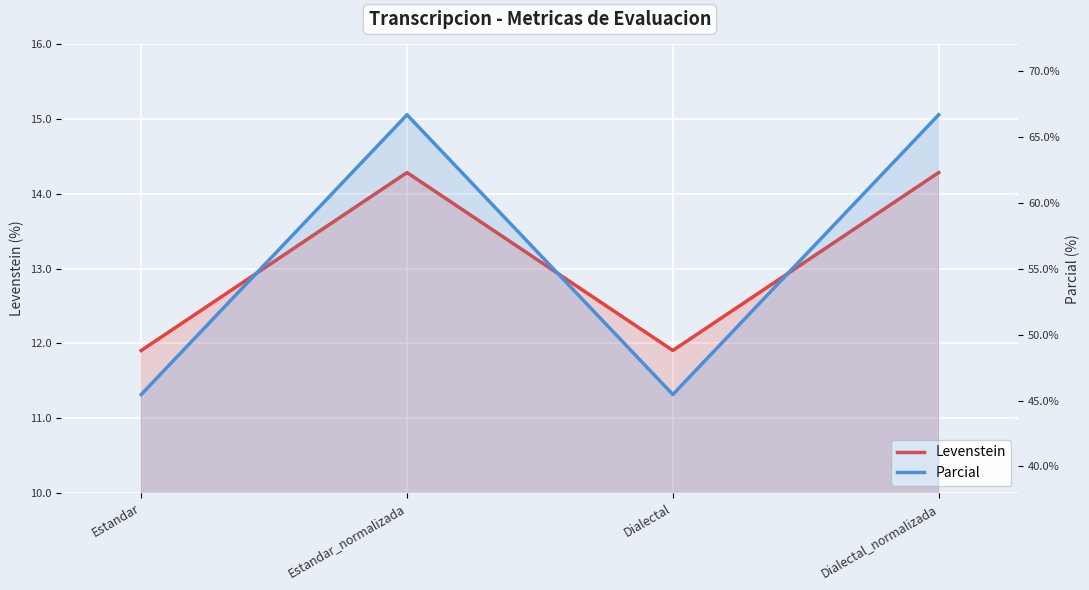

Where is the first local minimum for Parcial?

Dialectal